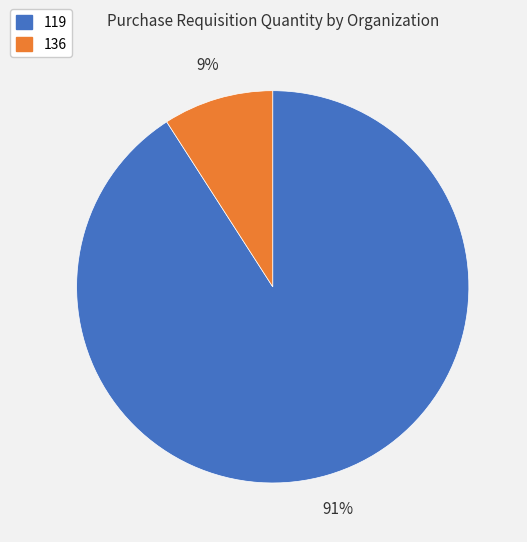

Does any single category account for the majority?

Yes